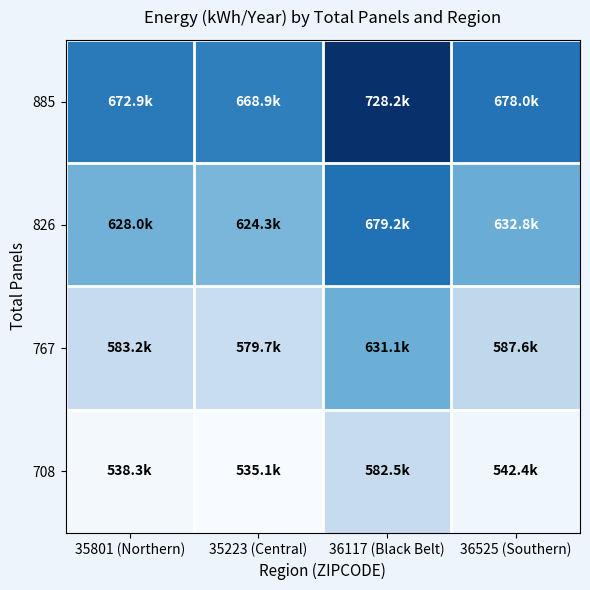

Rank the series by their maximum value, from lowest to highest.

708, 767, 826, 885